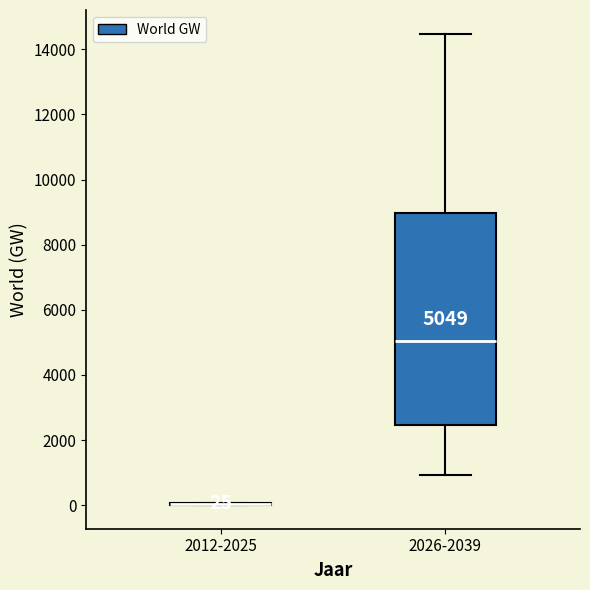

Which box is the tallest, from its lower edge to its upper edge?

2026-2039